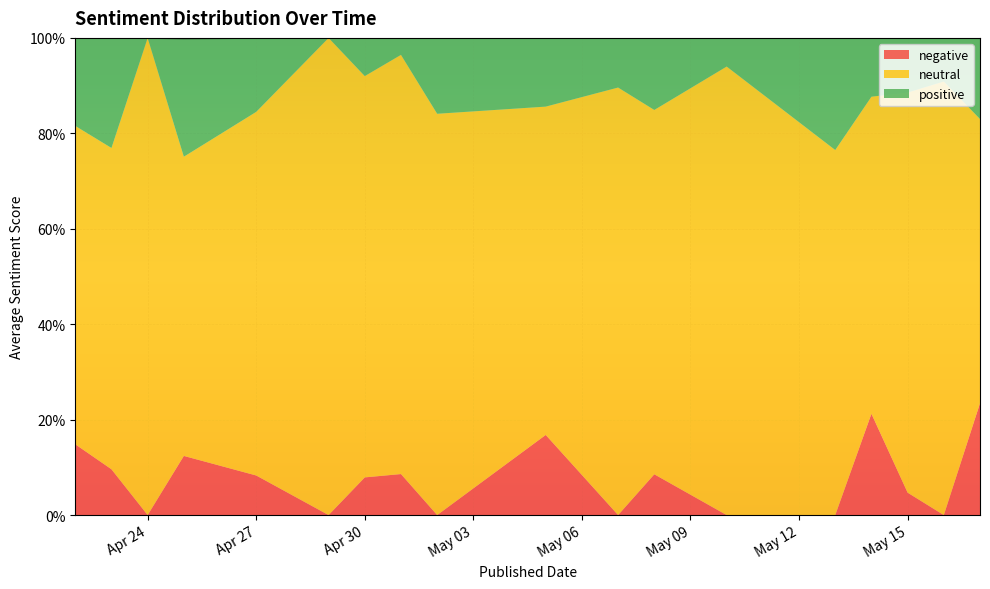

Rank the series at 32 from lowest to highest value.

positive, negative, neutral